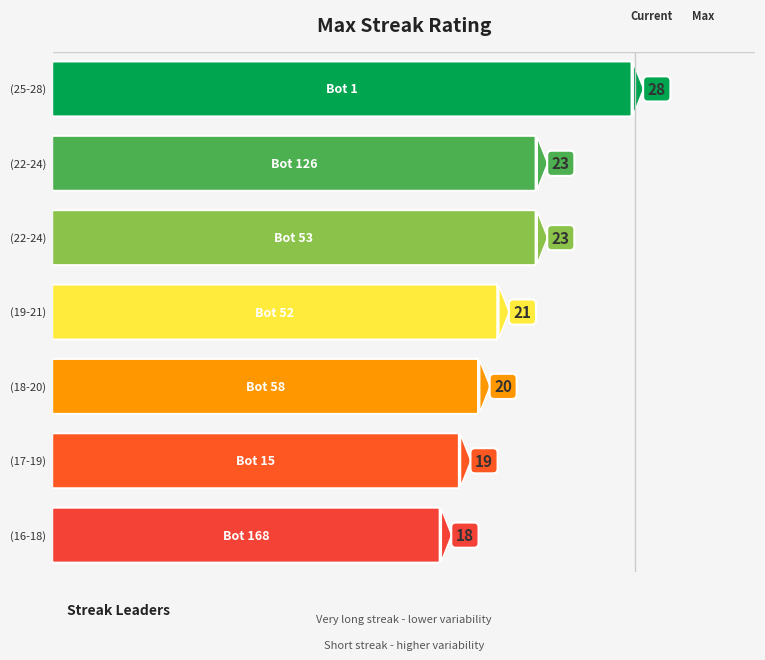

Reading right to left, extract all data points from this chart.

Bot 168=18	Bot 15=19	Bot 58=20	Bot 52=21	Bot 53=23	Bot 126=23	Bot 1=28